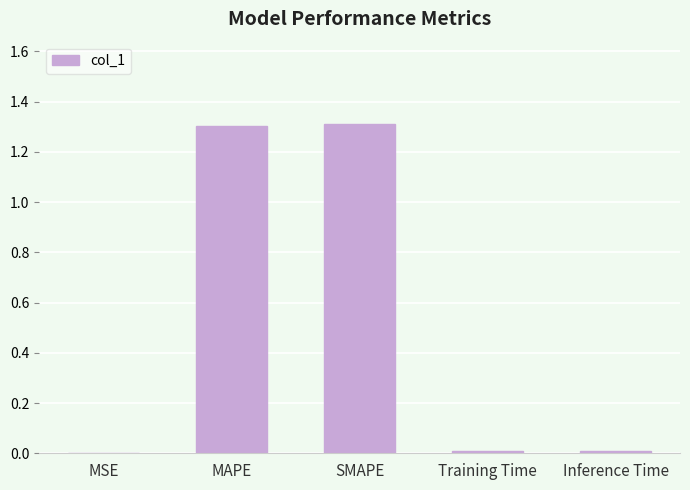

What is the maximum value shown in the chart?

1.3